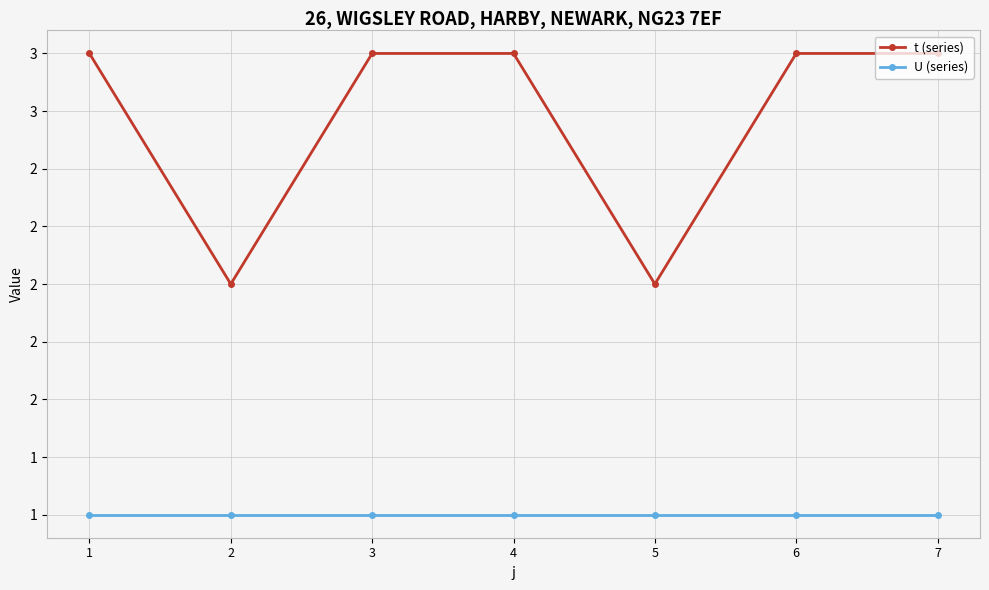

What is the total value across all series at 7?

4